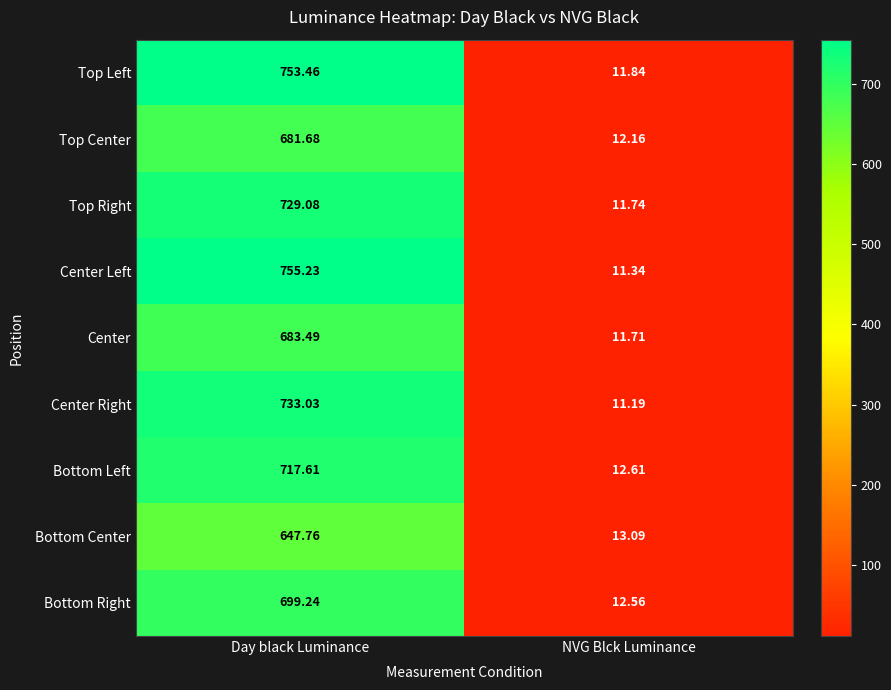

Between Day black Luminance and NVG Blck Luminance, which series saw the biggest shift?

Center Left